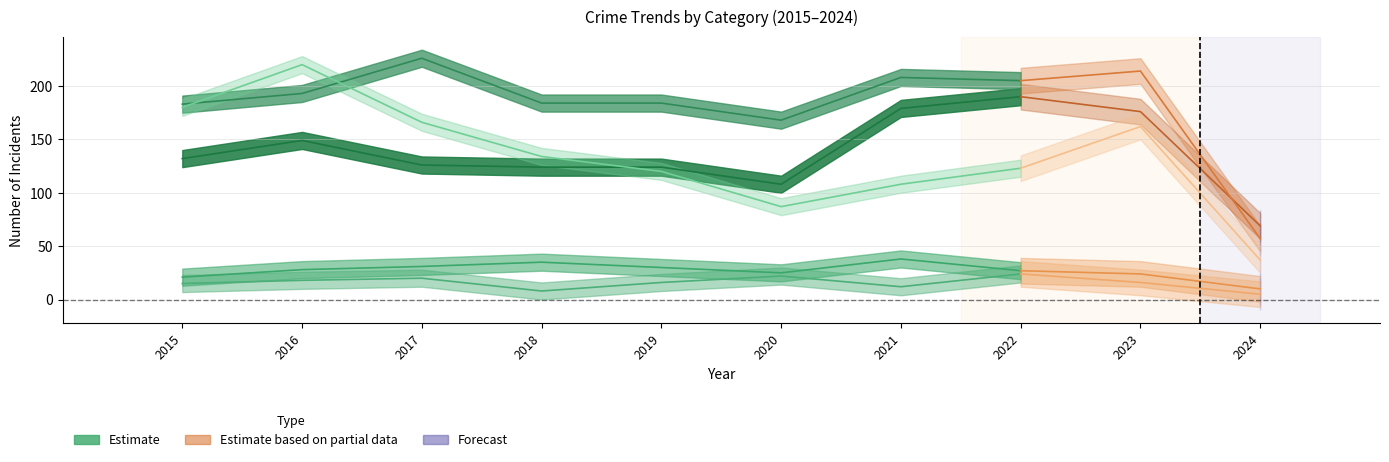

Which has a higher value, 2018 or 2023?

2023